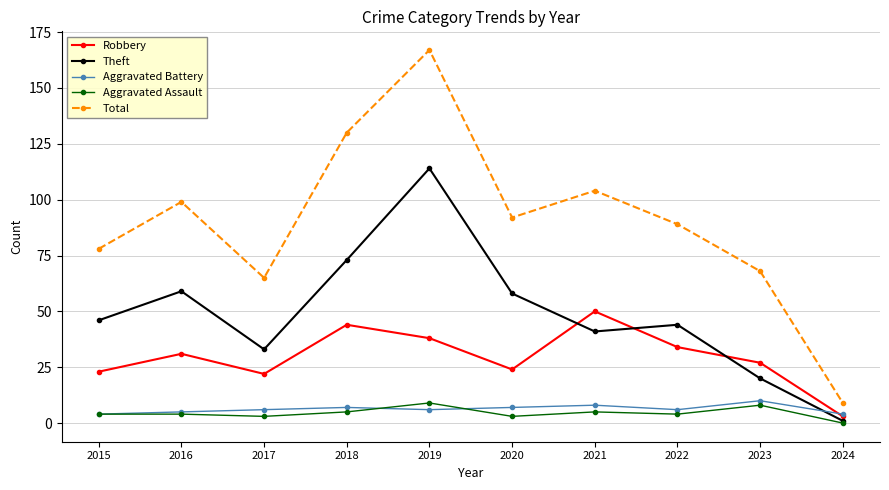

Rank the series at 2017 from highest to lowest value.

Total, Theft, Robbery, Aggravated Battery, Aggravated Assault